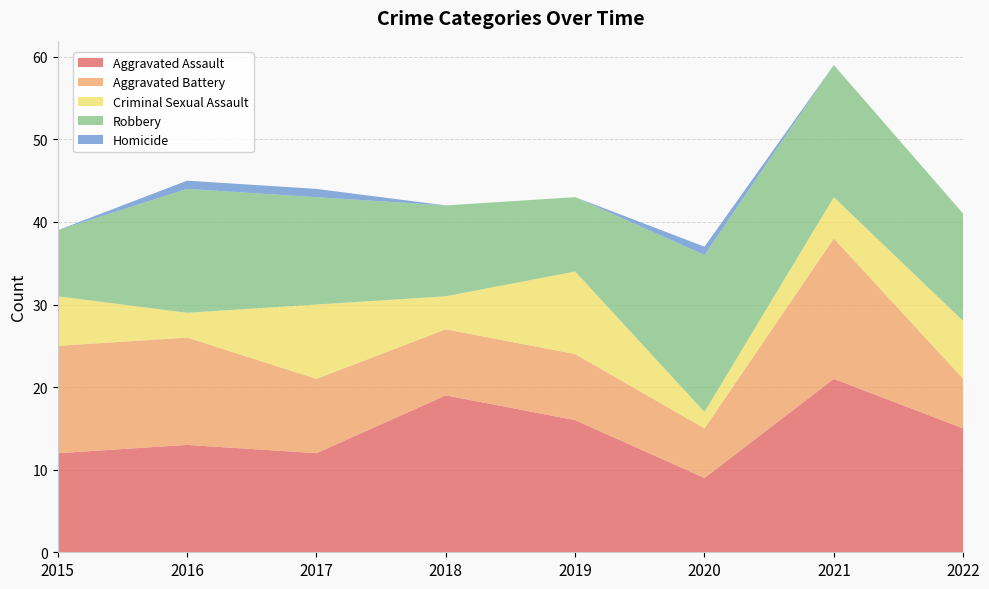

Reading left to right, what are all the values shown in this chart?

Aggravated Assault: 12	13	12	19	16	9	21	15
Aggravated Battery: 13	13	9	8	8	6	17	6
Criminal Sexual Assault: 6	3	9	4	10	2	5	7
Robbery: 8	15	13	11	9	19	16	13
Homicide: 0	1	1	0	0	1	0	0